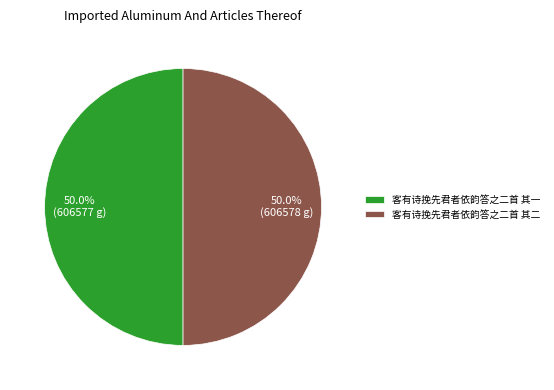

What portion of the pie excludes 客有诗挽先君者依韵答之二首 其二?

50.0%